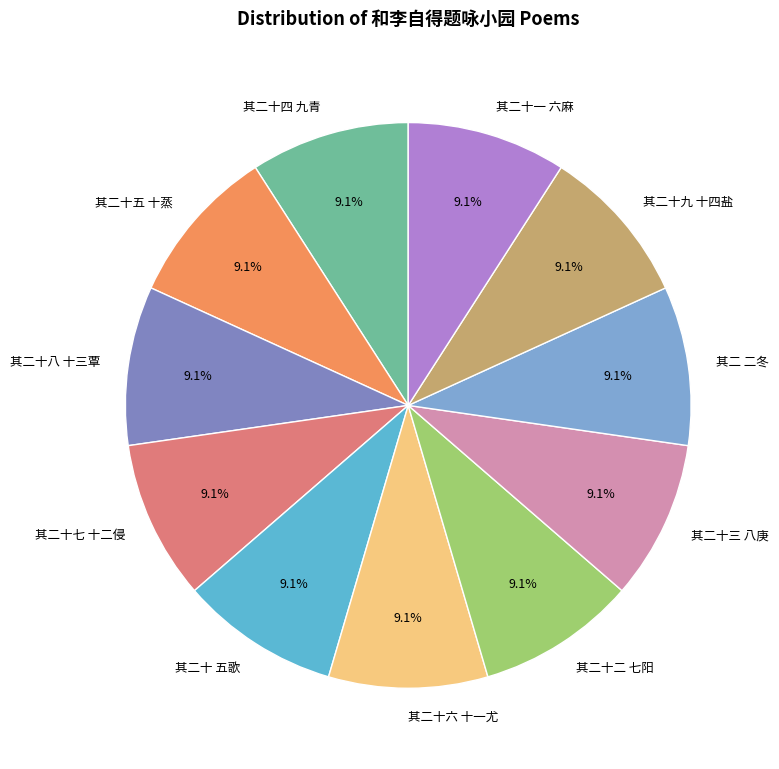

To the nearest percent, what is the average slice percentage?

9%